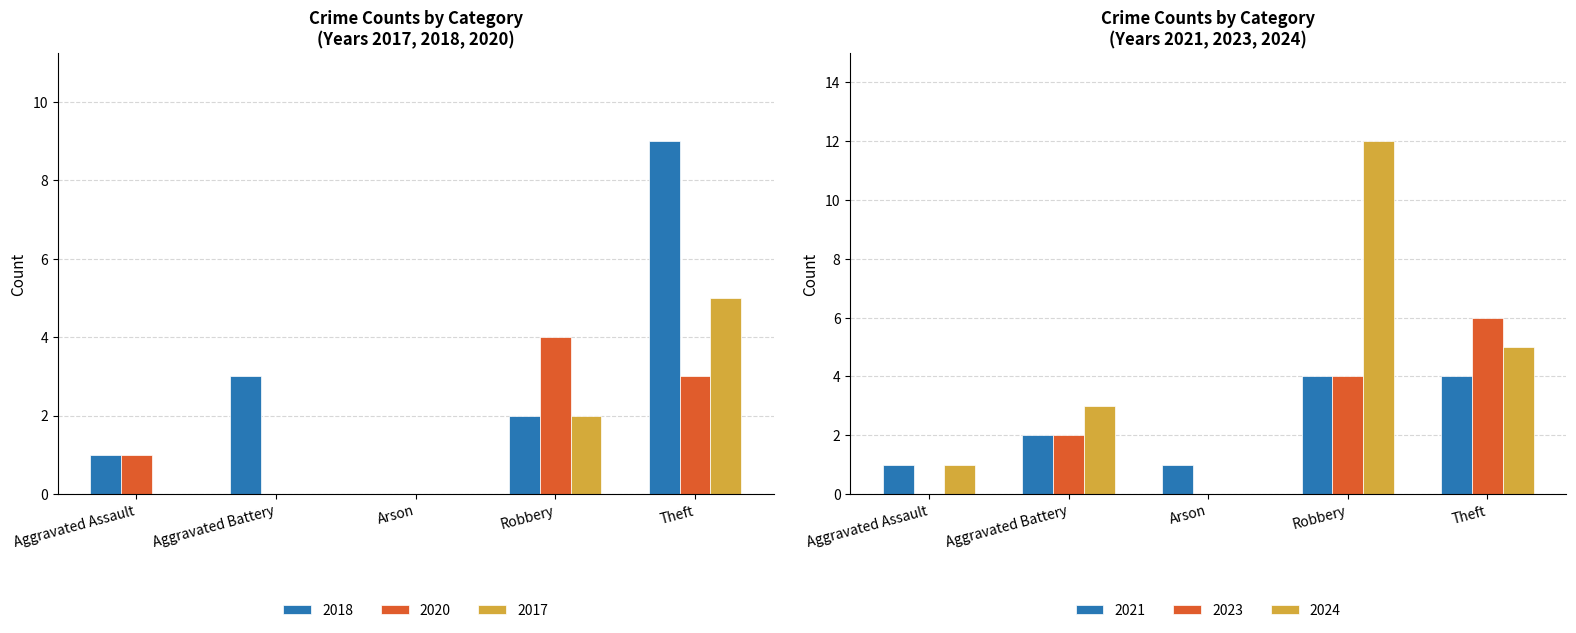

Are the bars grouped side by side (vs. stacked)?

Yes